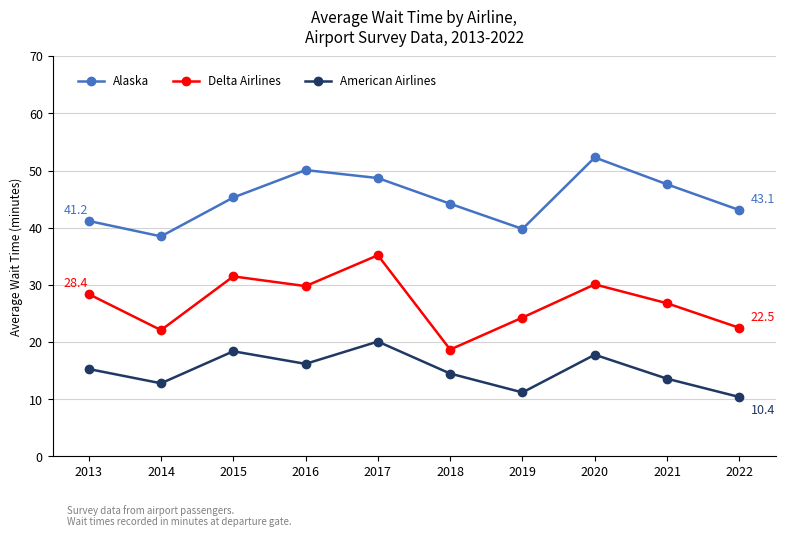

Between 2014 and 2020, which series saw the biggest shift?

Alaska